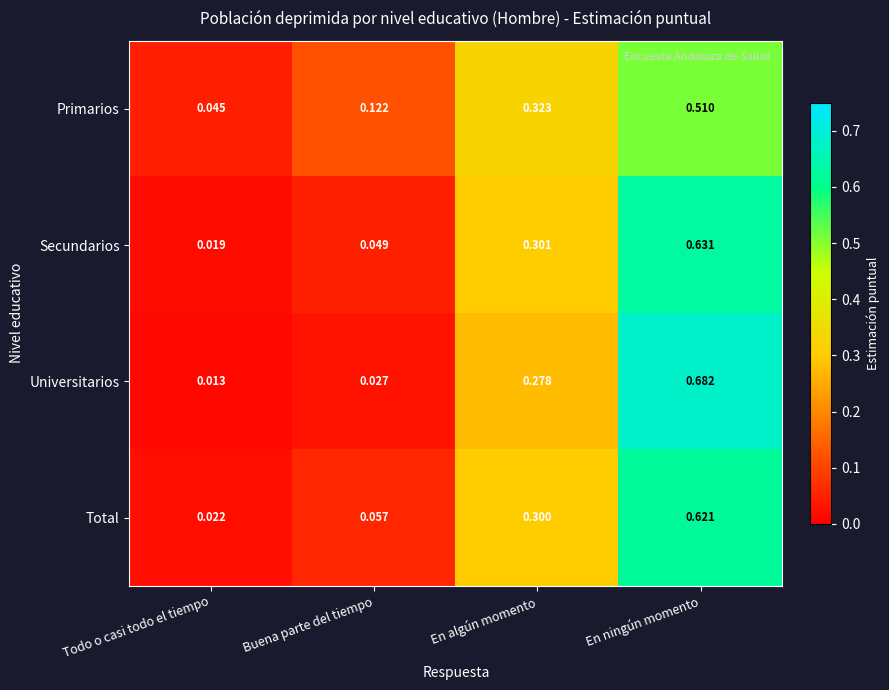

Which series has the widest spread of values?

Universitarios